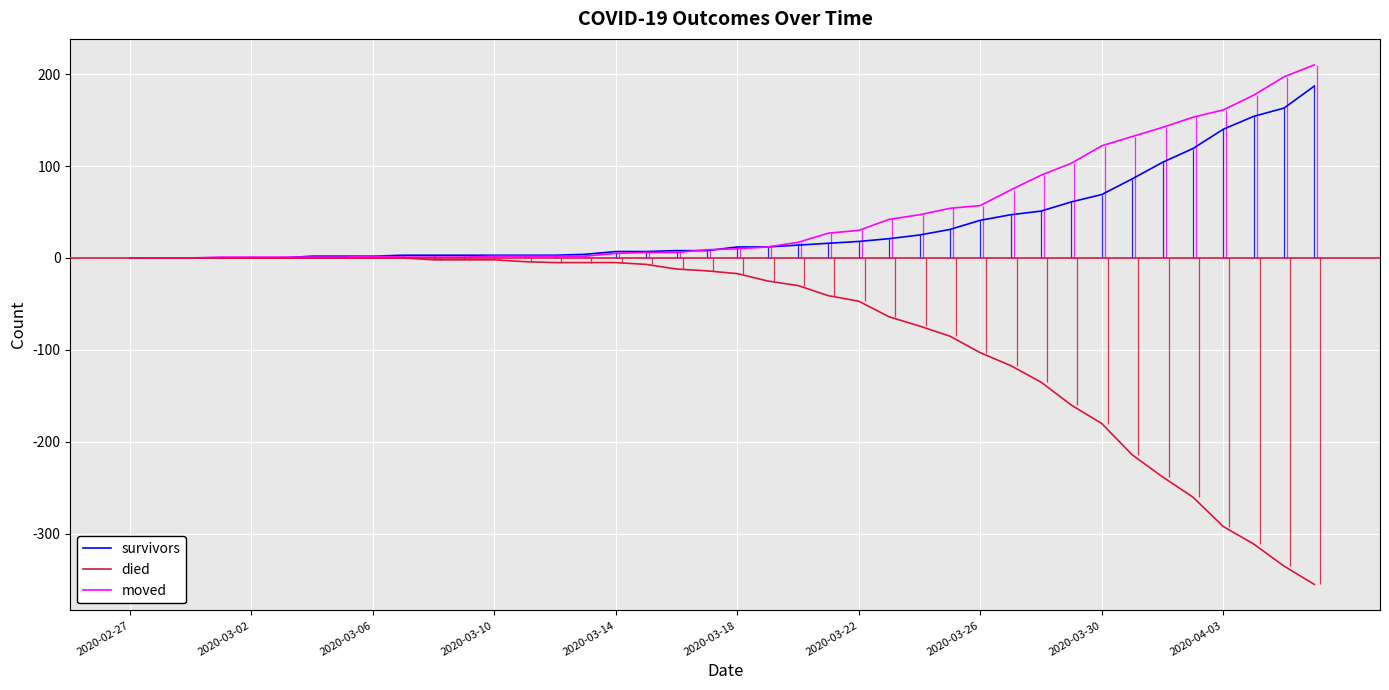

What is the sum of the died values at 37 and 29?

-428